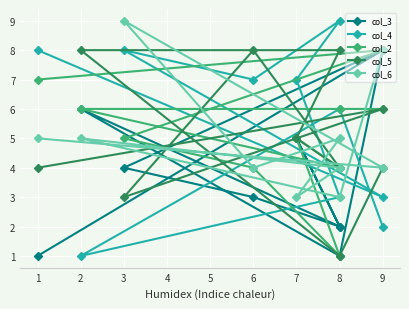

What is the minimum value for col_4?

1